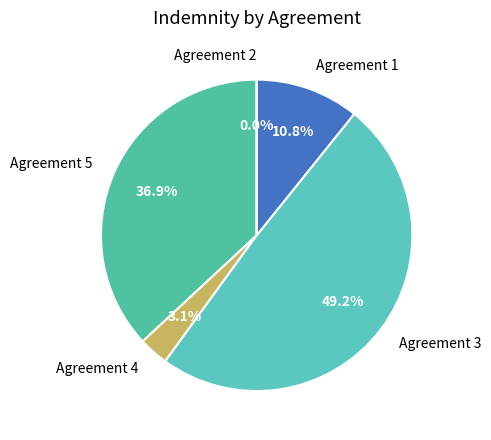

Rank the categories by value from highest to lowest.

Agreement 3, Agreement 5, Agreement 1, Agreement 4, Agreement 2